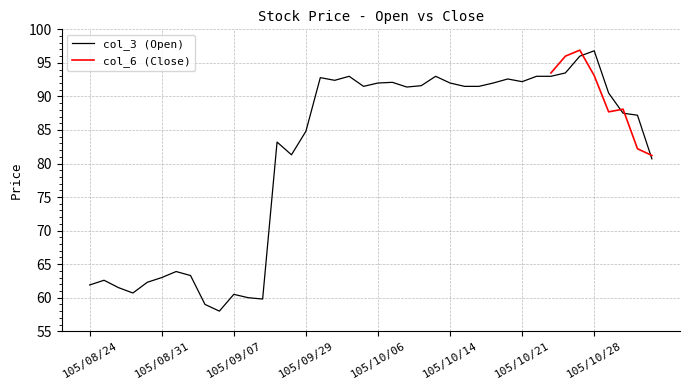

At which label is the value closest to 77?

105/11/03